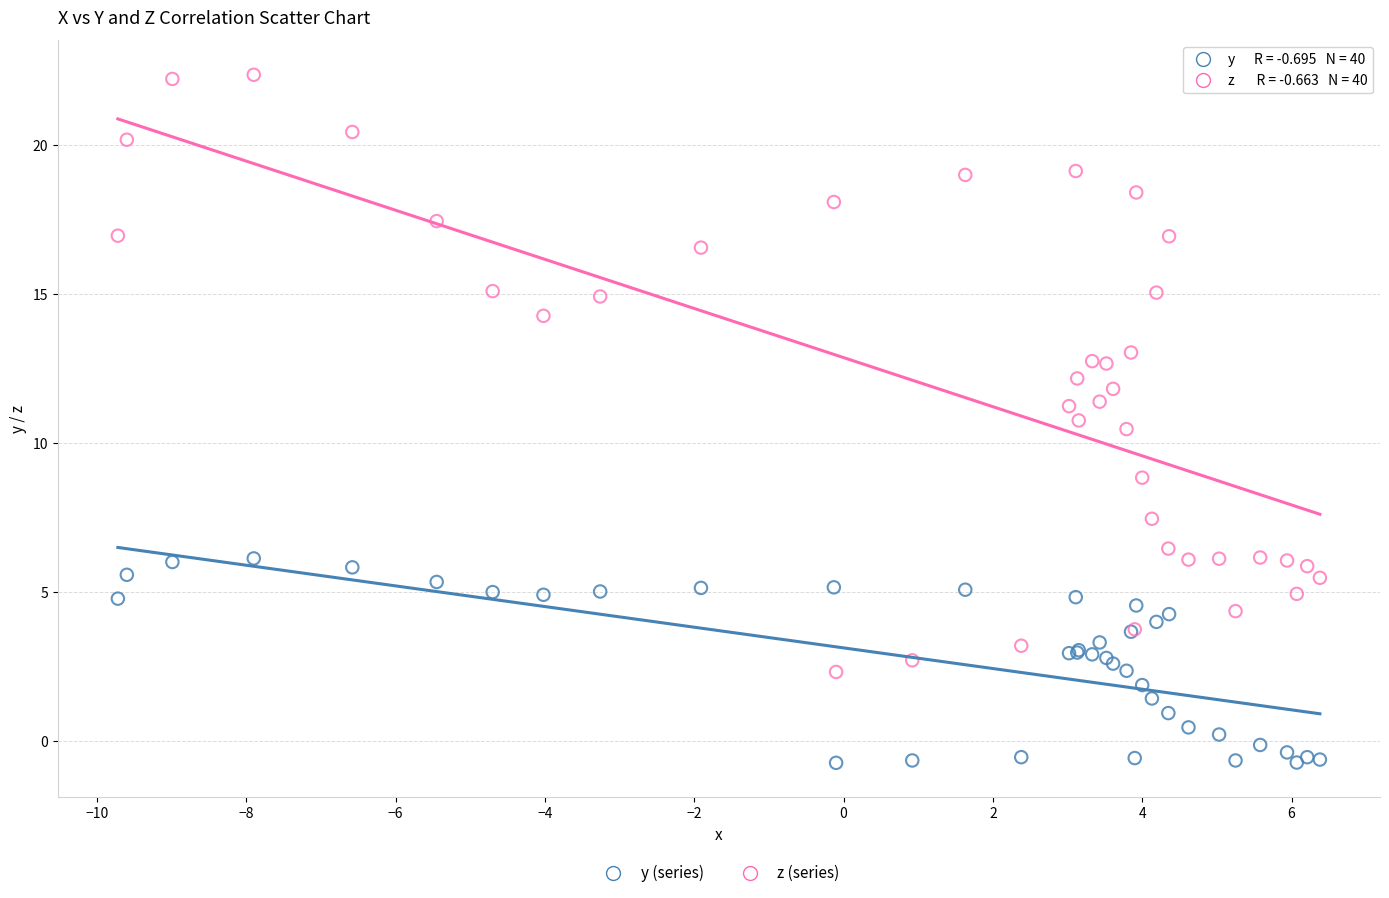

Across all series, what Y value is closest to 10?

10.5